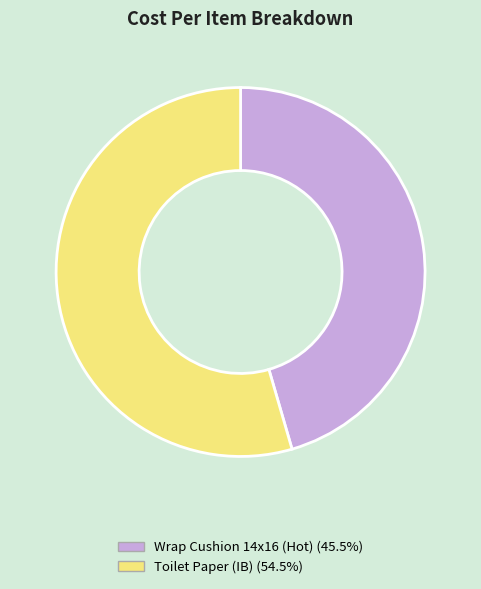

Which has a higher value, Wrap Cushion 14x16 (Hot) or Toilet Paper (IB)?

Toilet Paper (IB)